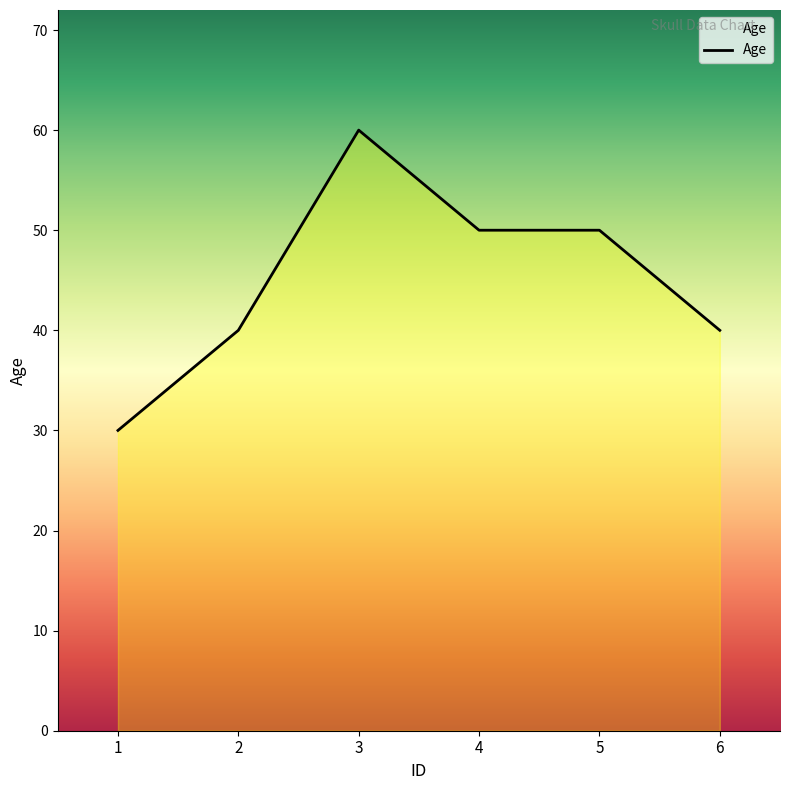

True or false: the data shows 40 at 6.

True